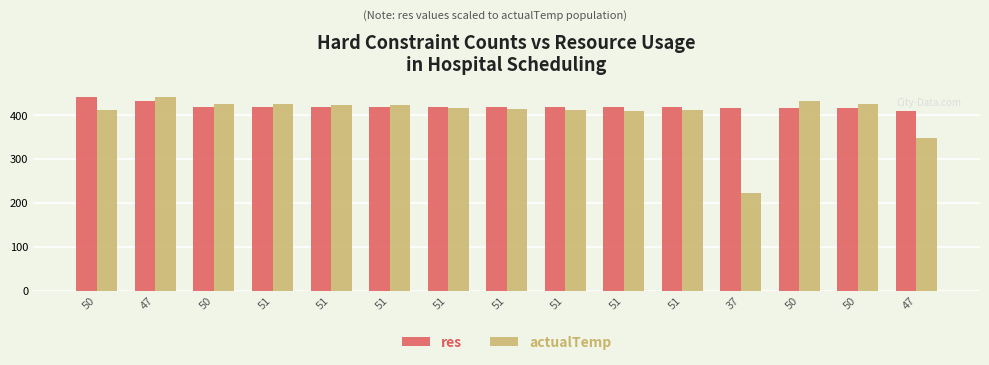

Reading left to right, what are all the values shown in this chart?

res: 50=441.9	47=432.9	50=418.0	51=417.9	51=417.9	51=417.9	51=417.9	51=417.9	51=417.9	51=417.9	51=417.9	37=417.5	50=416.1	50=416.1	47=410.7
actualTemp: 50=412.0	47=441.9	50=426.7	51=424.6	51=422.4	51=422.4	51=416.1	51=414.1	51=412.0	51=409.9	51=412.0	37=222.4	50=433.2	50=426.7	47=347.4